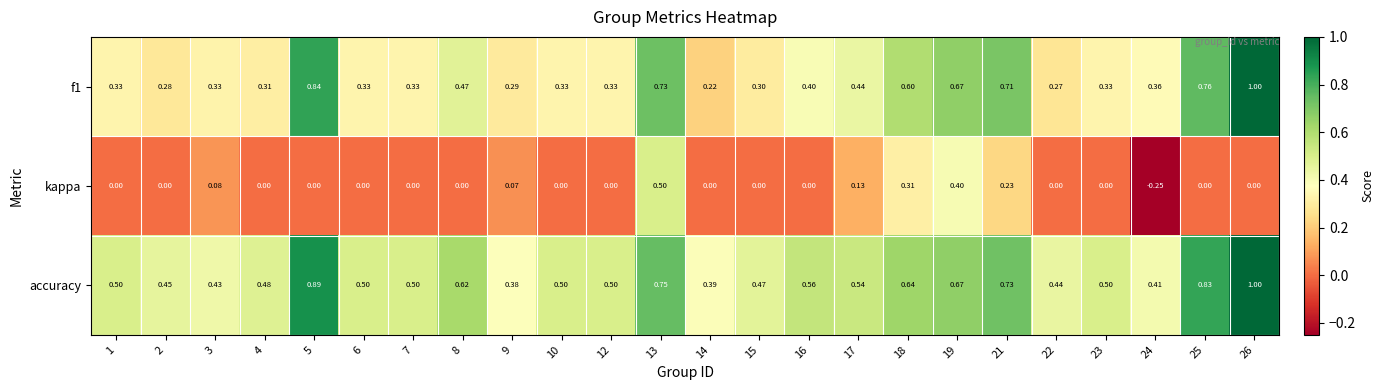

Which series has the largest total across all categories?

accuracy